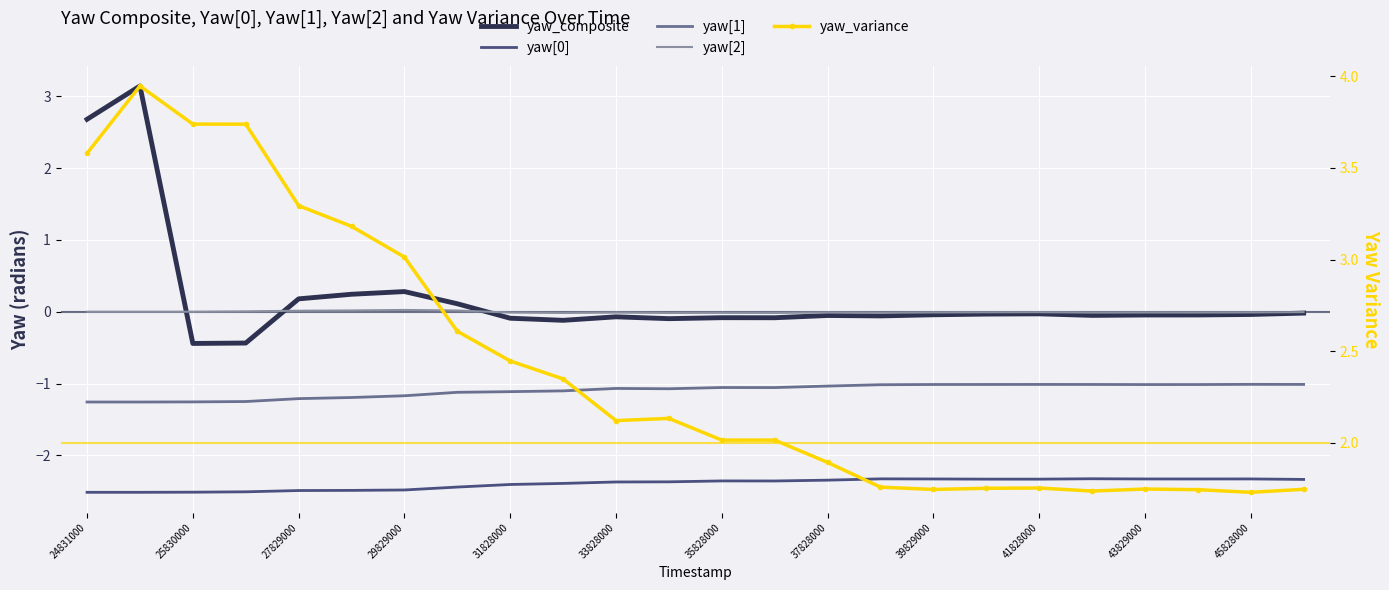

What is the spread (max minus min) of values at 39829000?

4.1